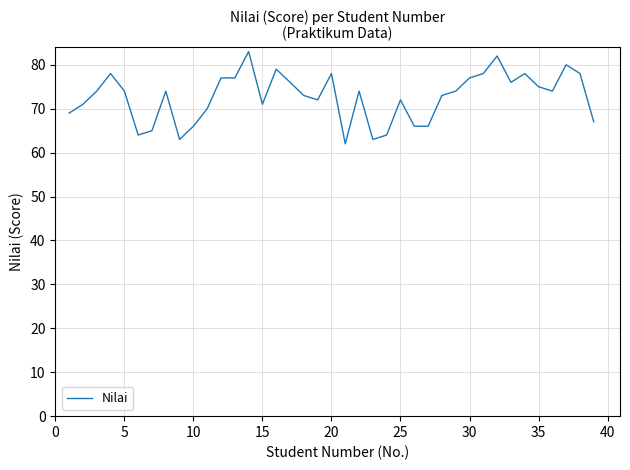

How many categories are shown in the chart?

39